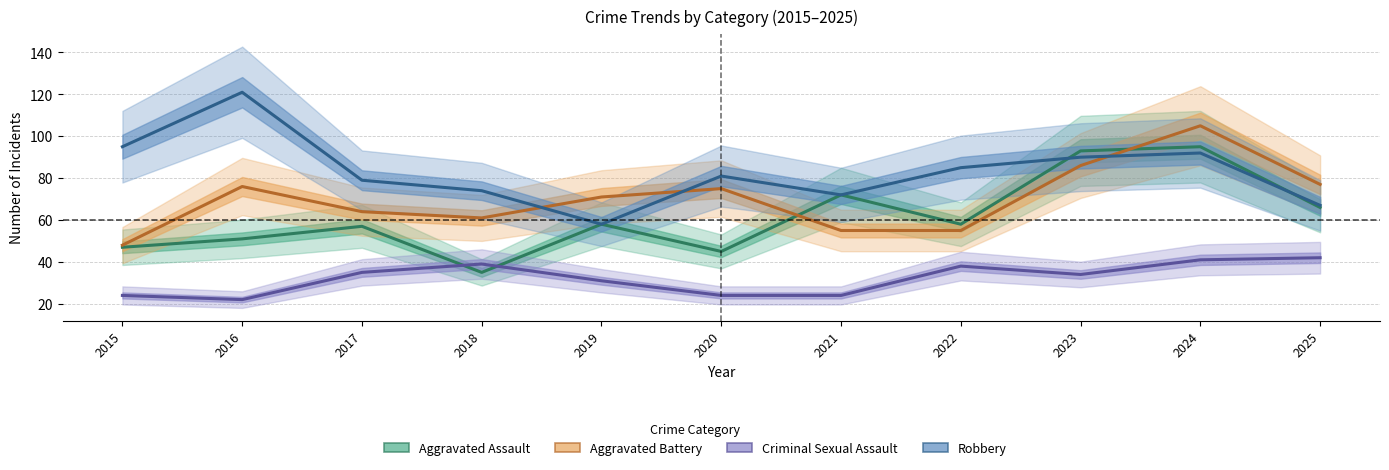

List the series in order of their overall mean, lowest first.

Criminal Sexual Assault, Aggravated Assault, Aggravated Battery, Robbery